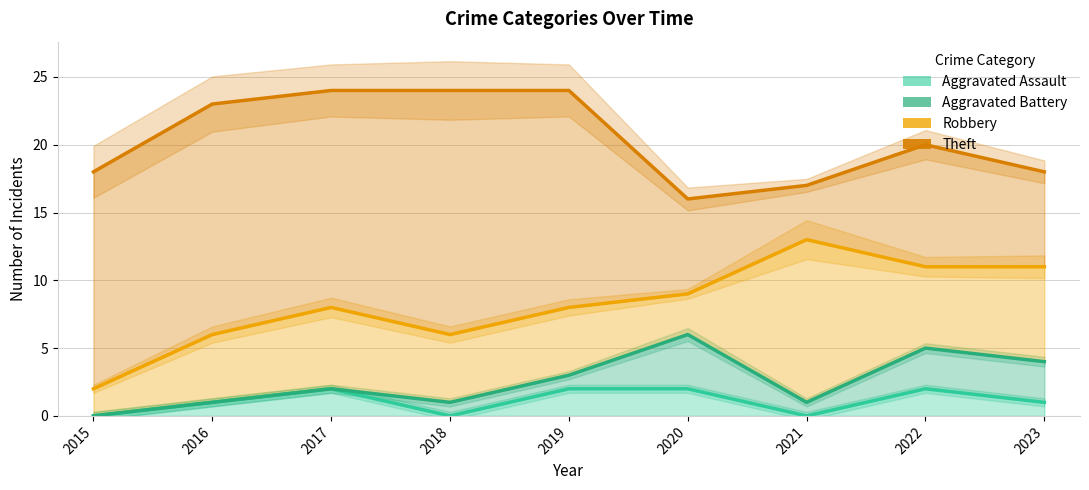

Is it true that Theft equals 24 at 2019?

True